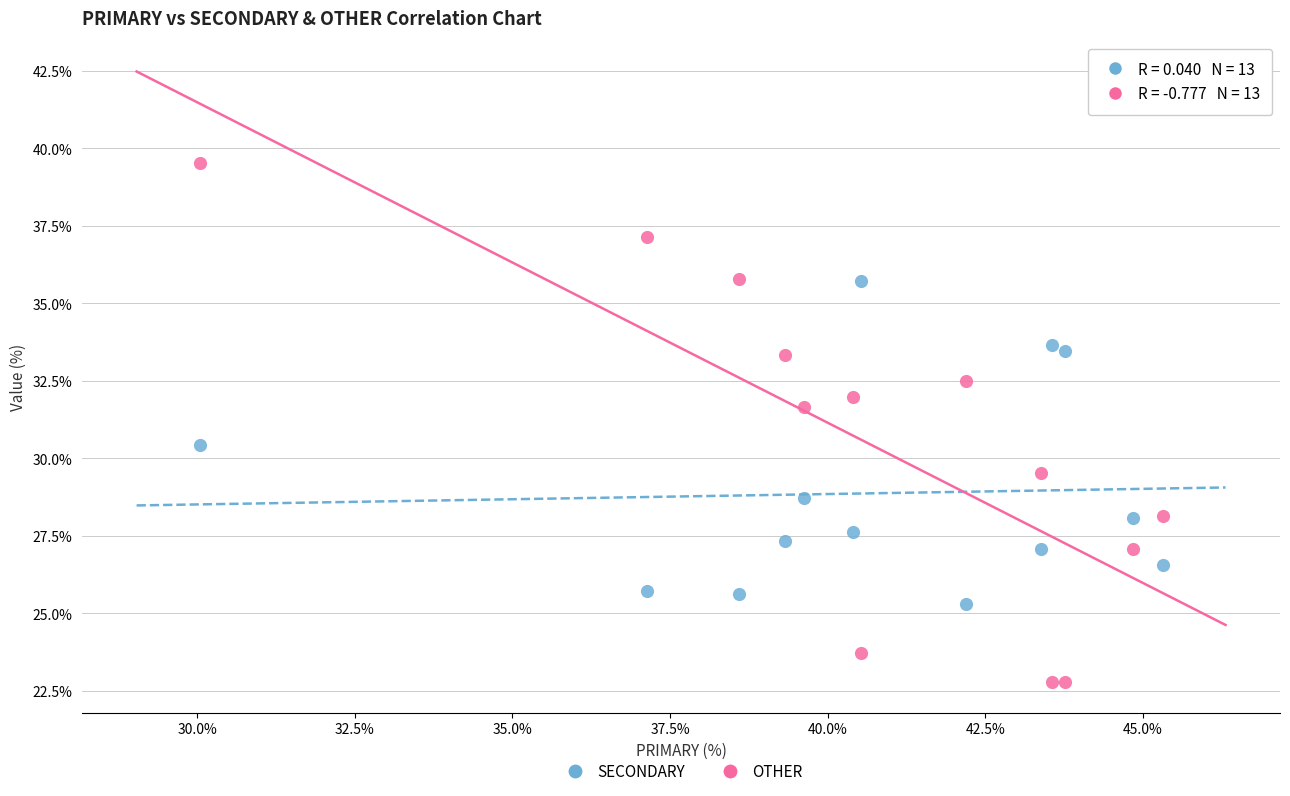

Which series reaches the minimum Y coordinate?

OTHER